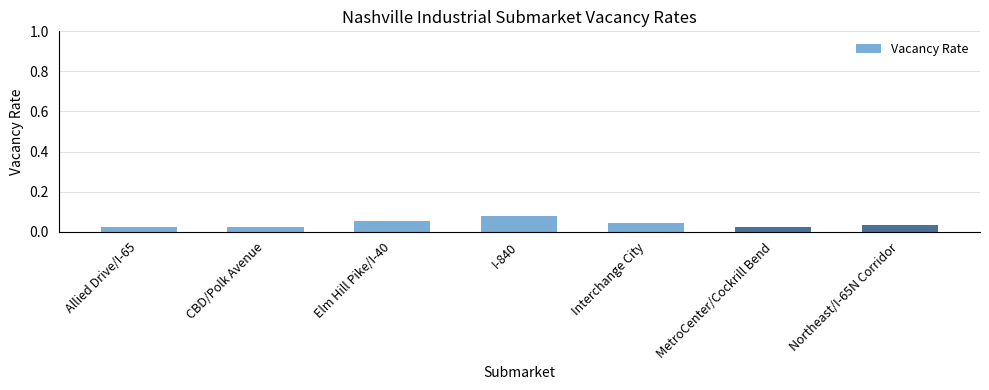

Which has a higher value, I-840 or Allied Drive/I-65?

I-840